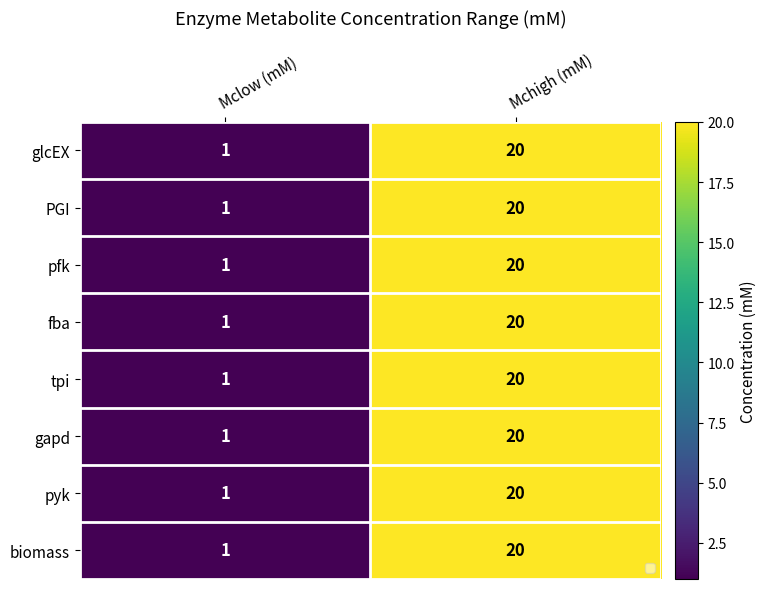

What is the difference between the pyk values at Mclow (mM) and Mchigh (mM)?

19